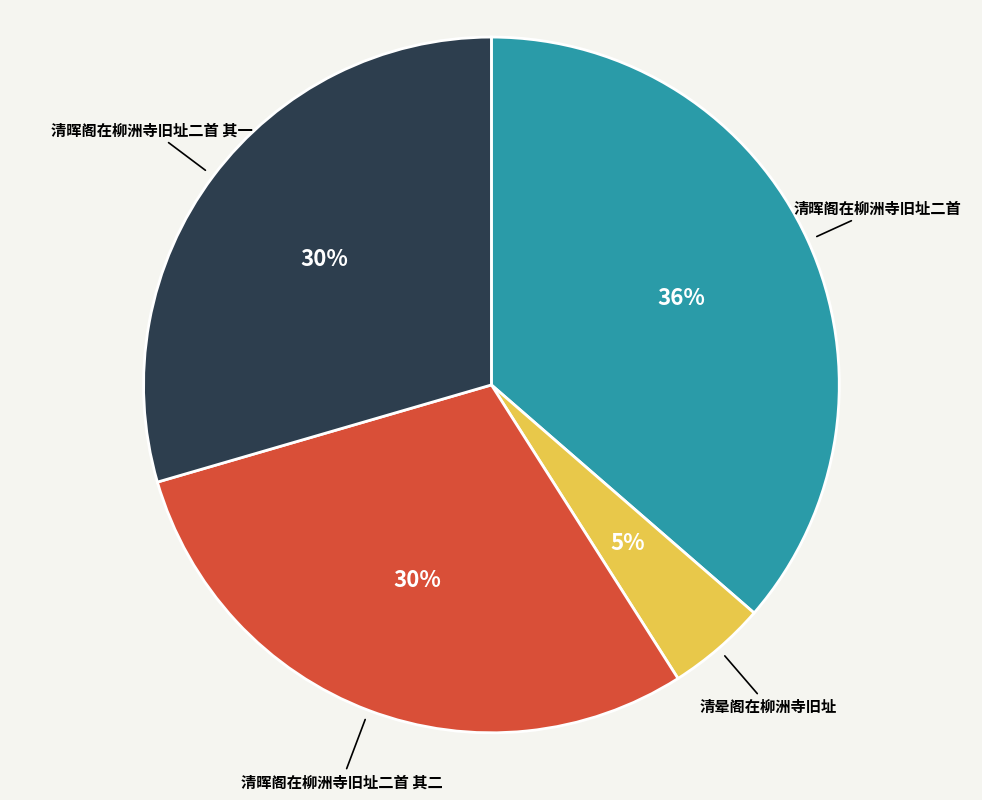

To the nearest percent, what is the average slice percentage?

25%